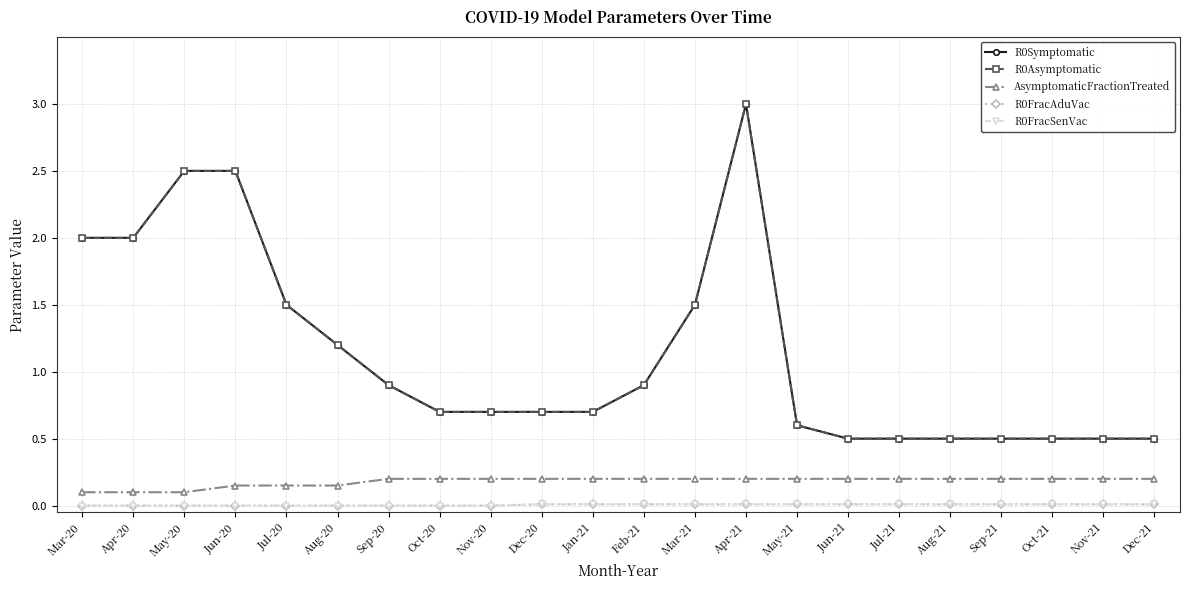

Does the chart have visible grid lines?

Yes